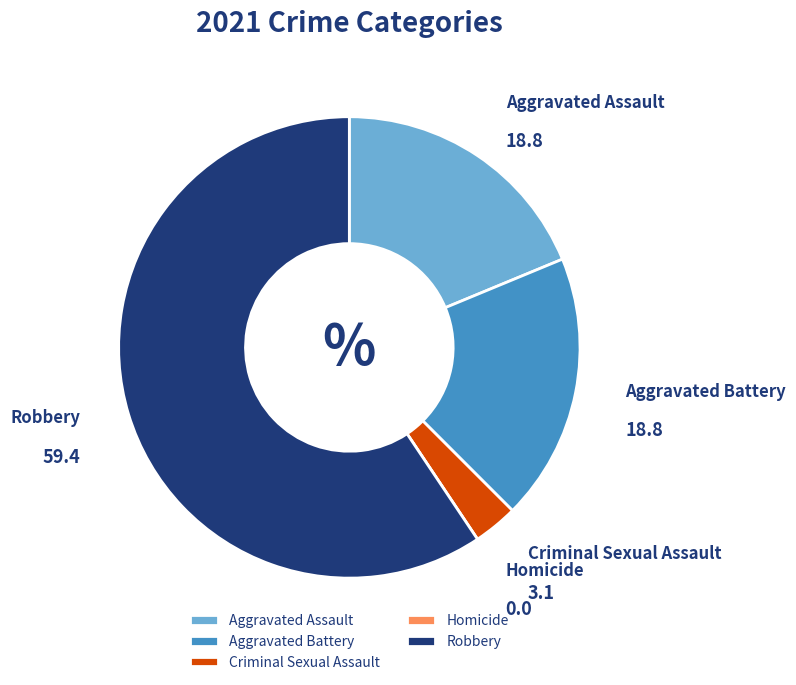

What is the largest slice in the pie chart?

Robbery